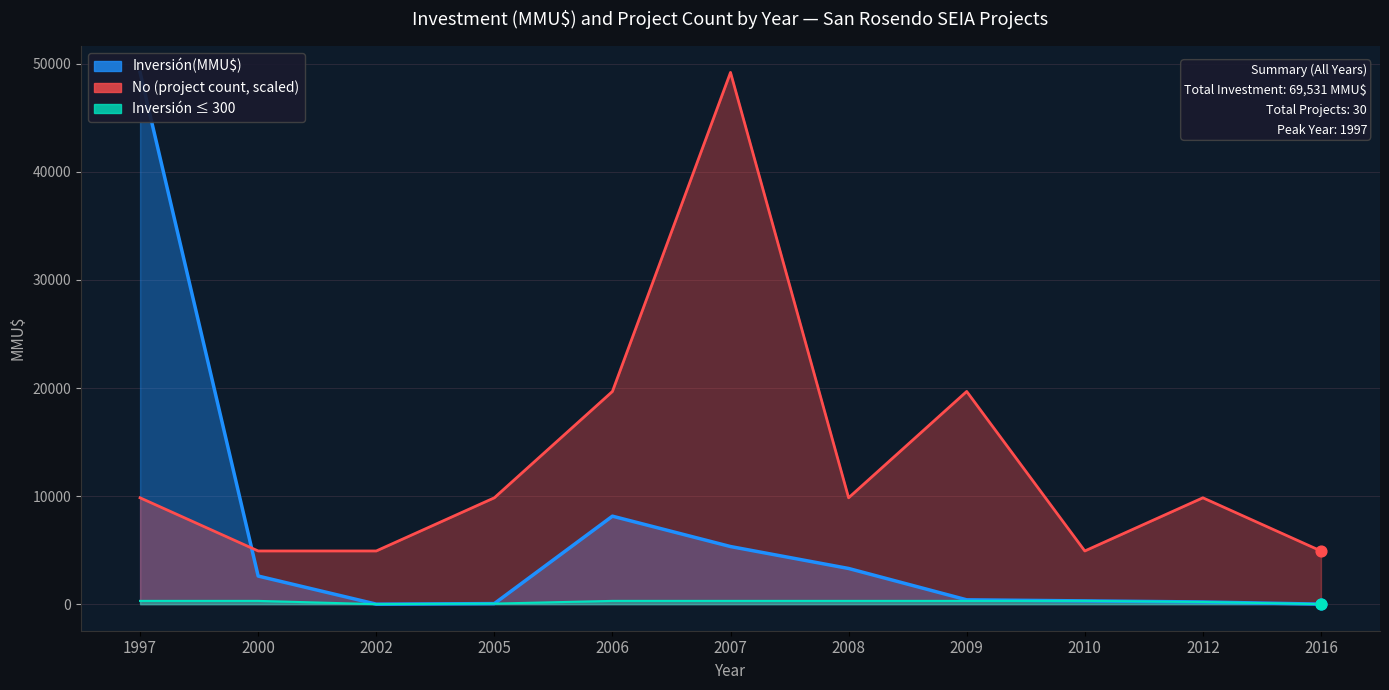

Is the value of Inversión(MMU$) at 2008 greater than the value of No at 20?

Yes